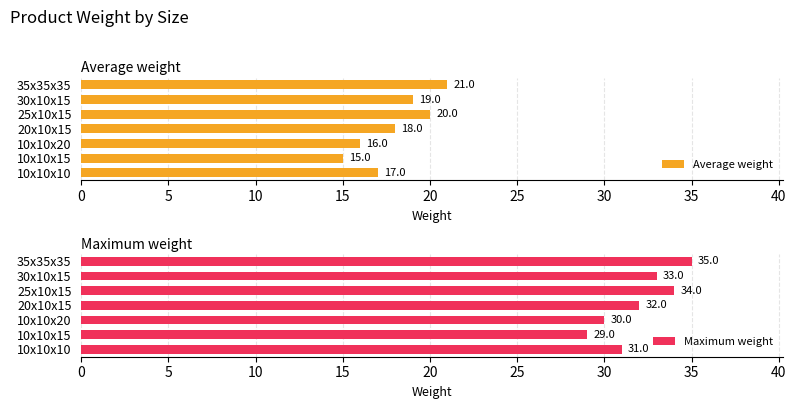

How many values in the Average weight series exceed 18?

3